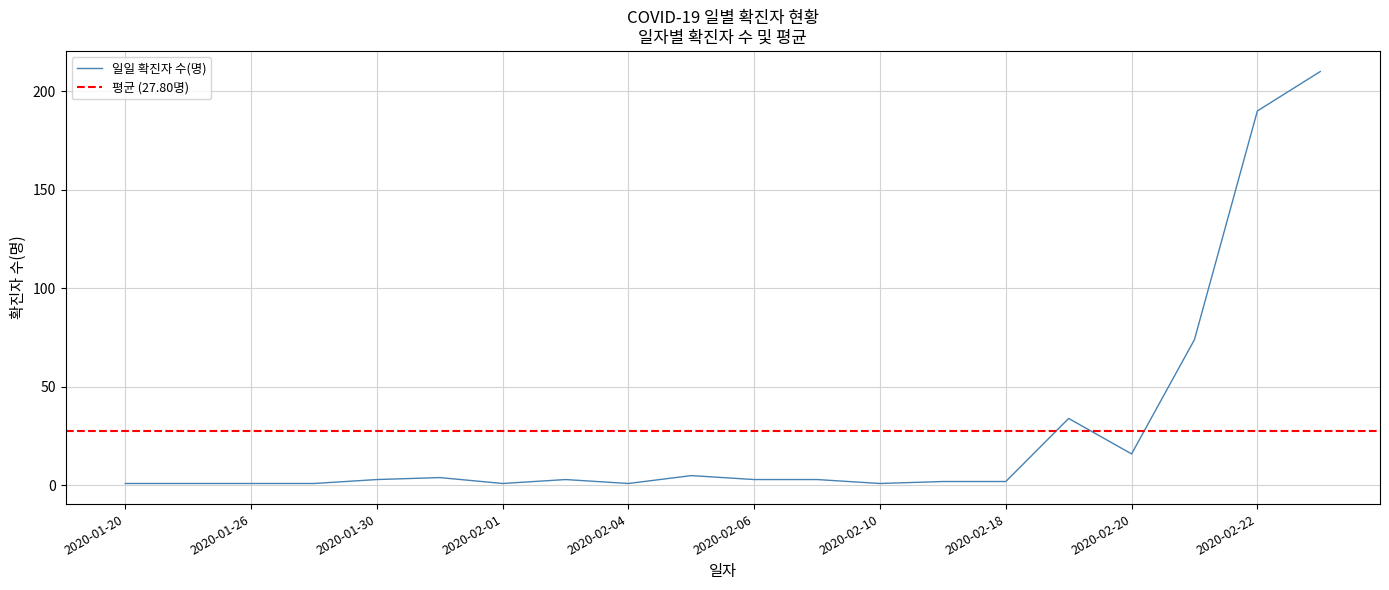

Does the chart display data point markers on the line(s)?

No